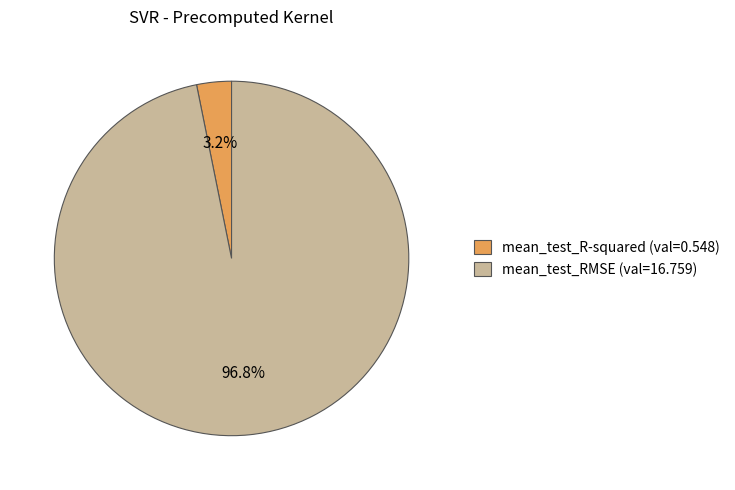

How many slices are in this pie chart?

2